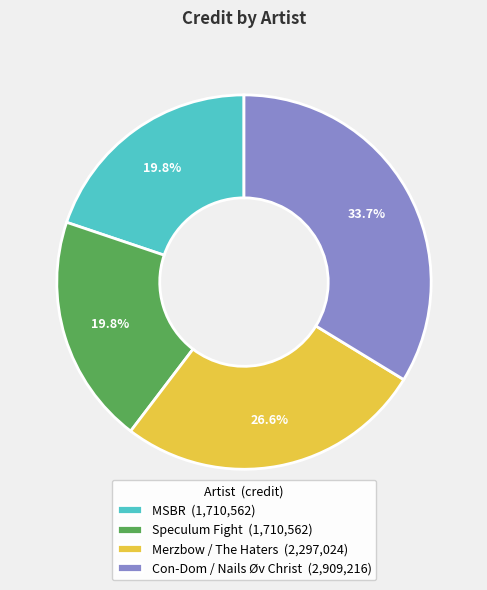

Does any single category account for the majority?

No